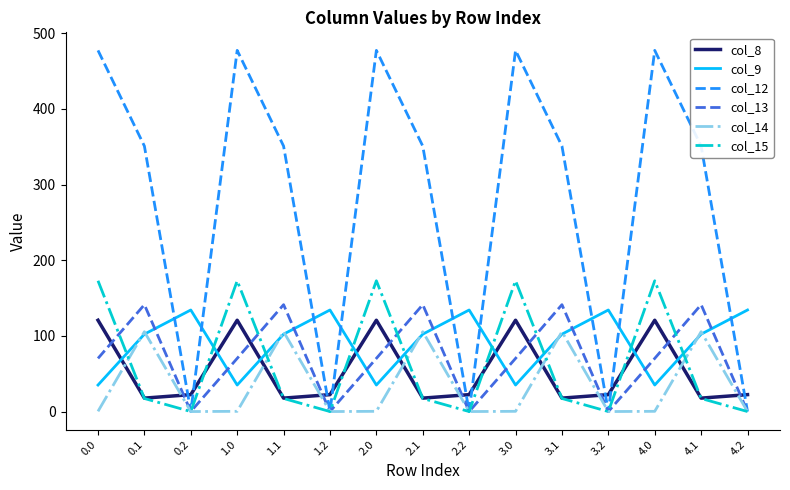

How many lines are shown in the chart?

6